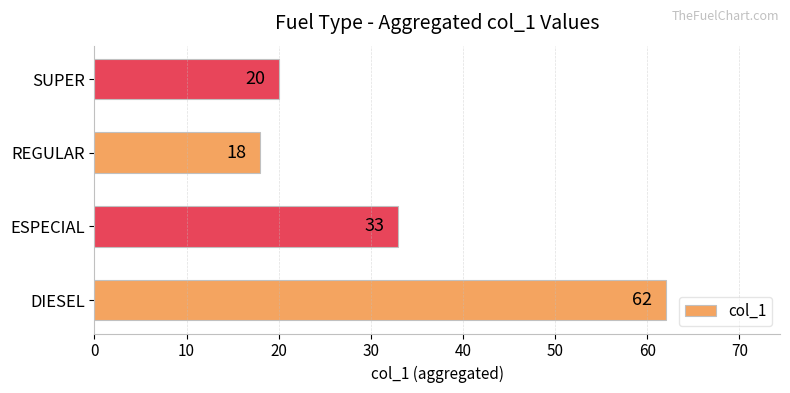

What is the average value?

33